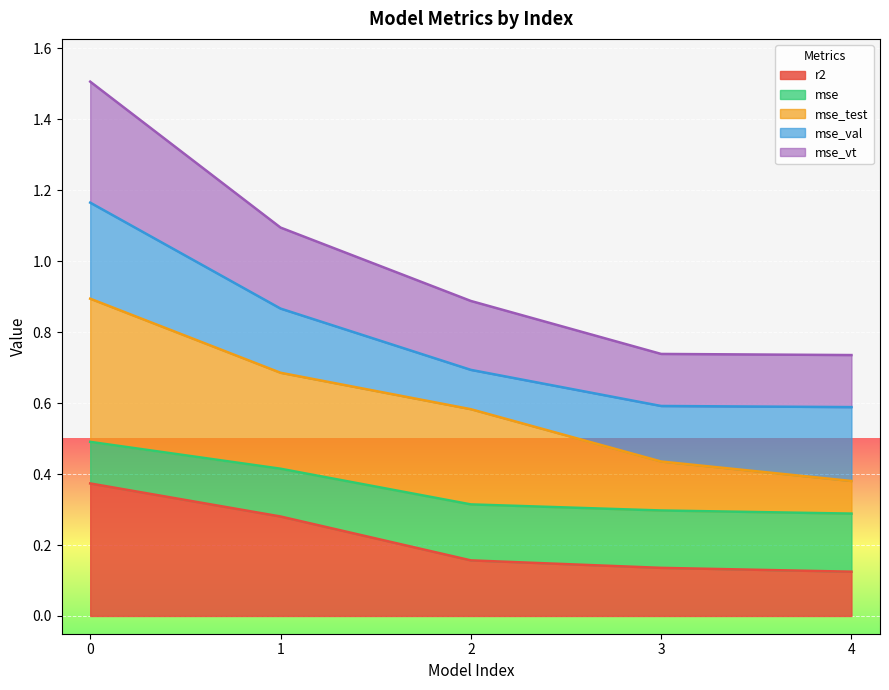

True or false: mse has a value of 0.2 at 0.

False